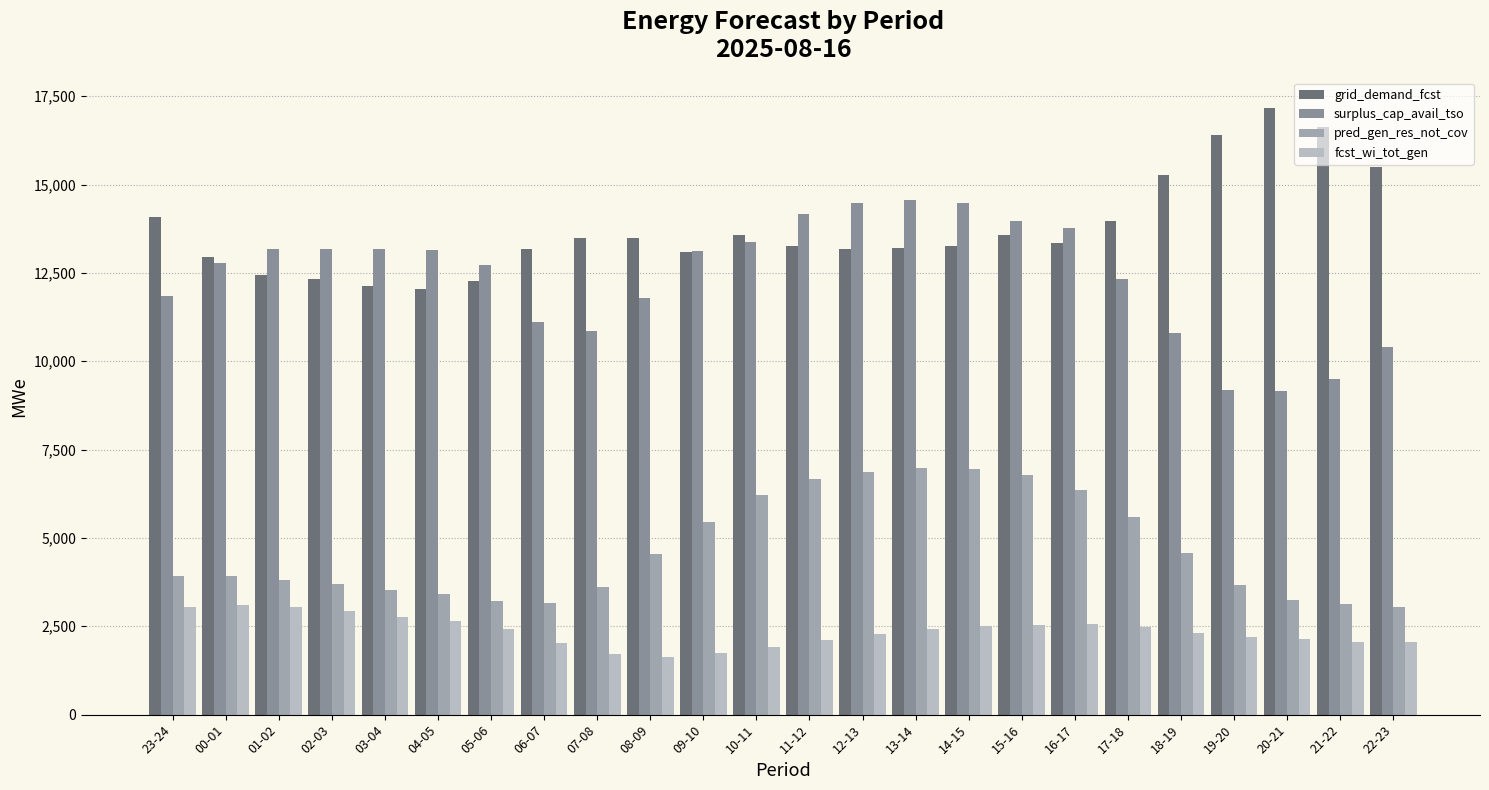

What is the spread (max minus min) of values at 03-04?

10400